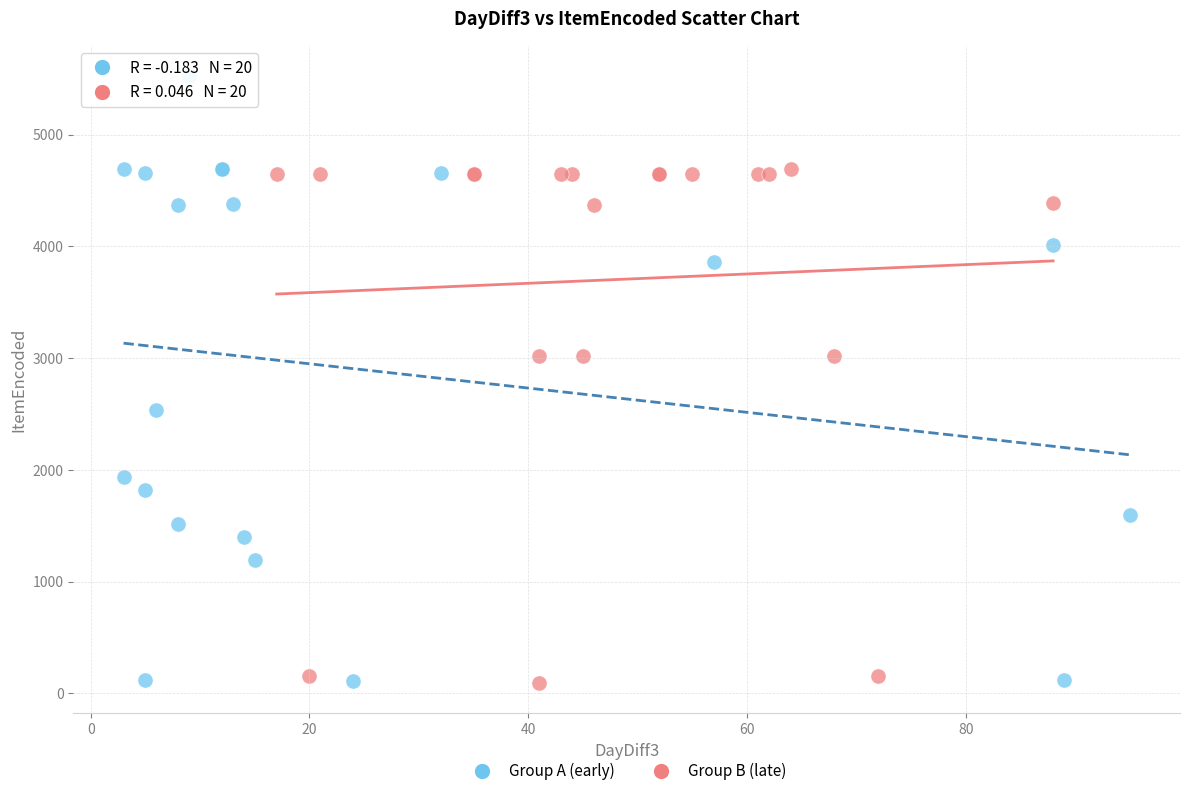

Which series contains the highest Y value?

Group A (early)